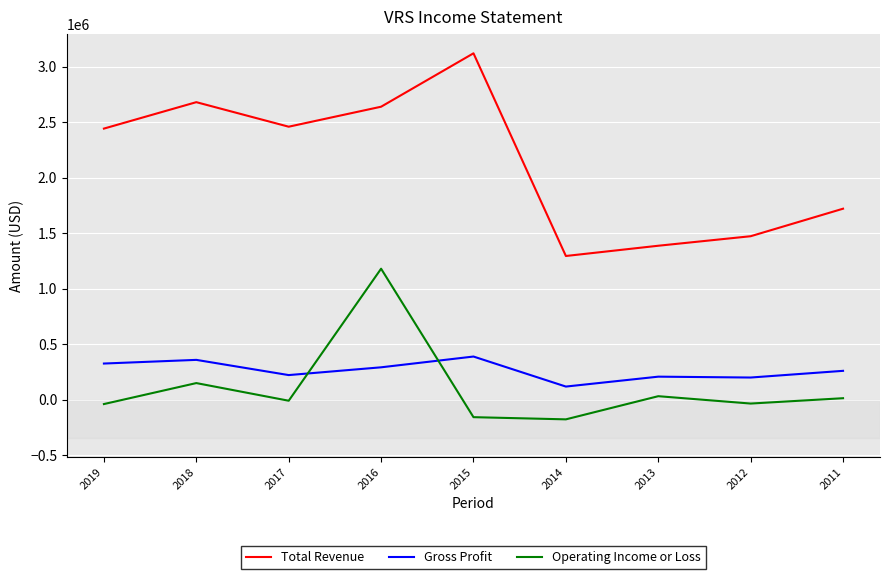

Is this an area chart (filled region under the line)?

No